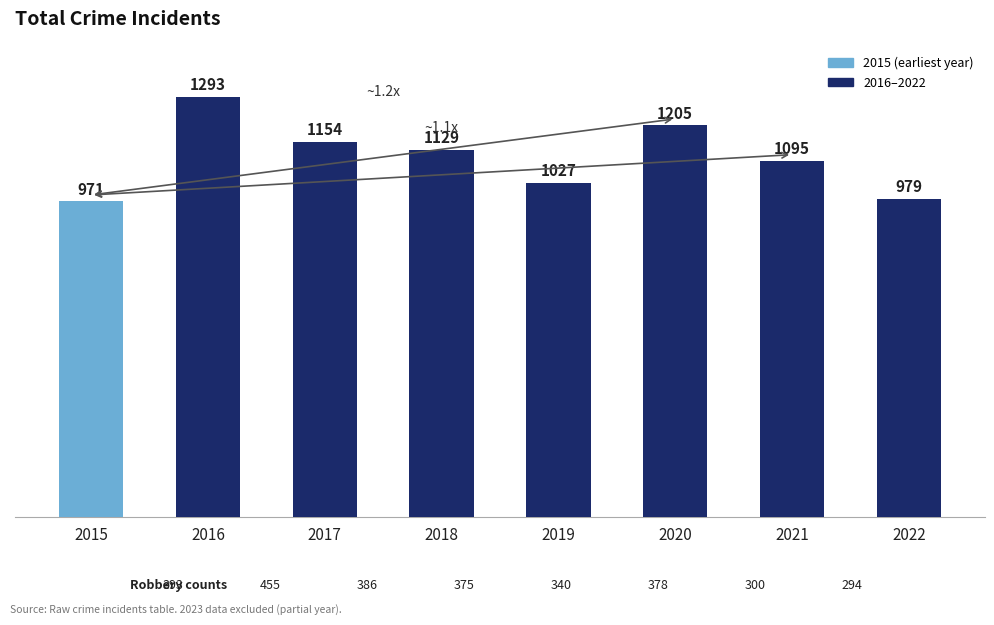

What is the sum of the values at 2017 and 2021?

2249